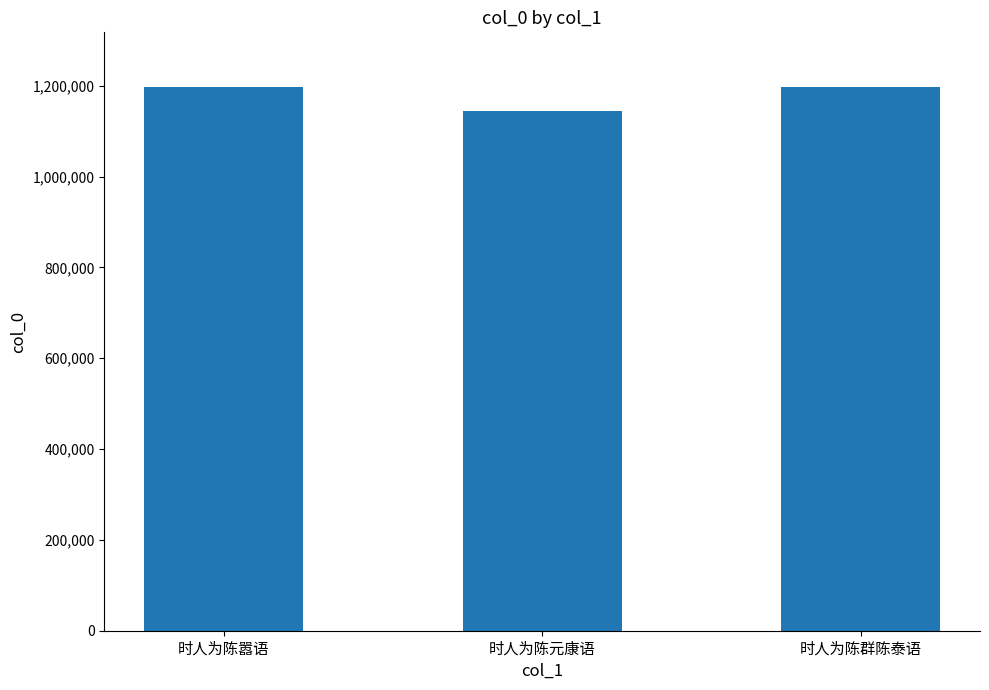

What is the sum of all values?

3541258